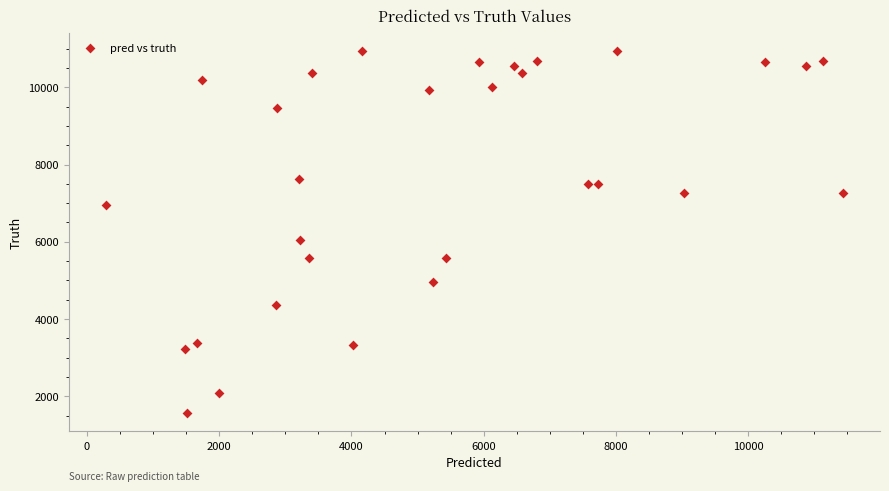

What is the range of Y values (max minus min)?

9372